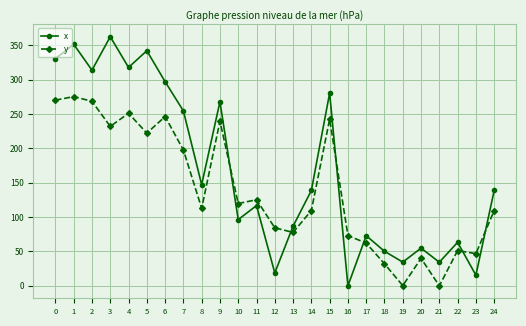

The value of y at 1 is 55.4. True or false?

False